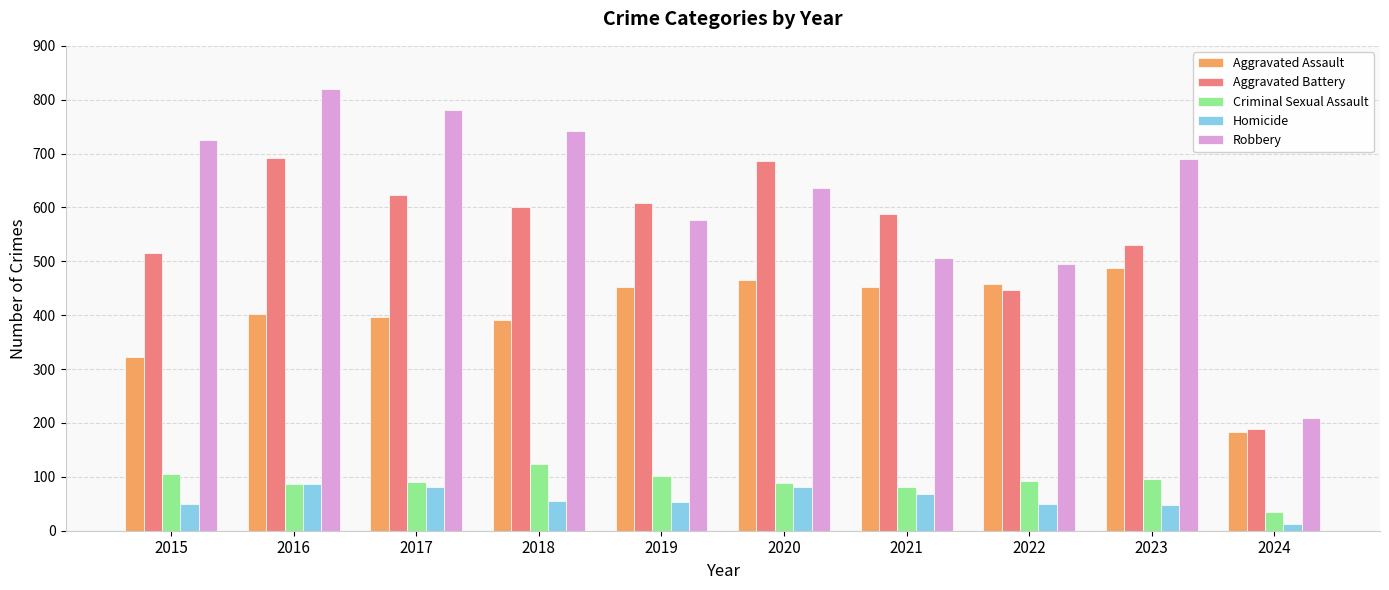

What is the value of the Criminal Sexual Assault bar at the 2nd from the left?

87